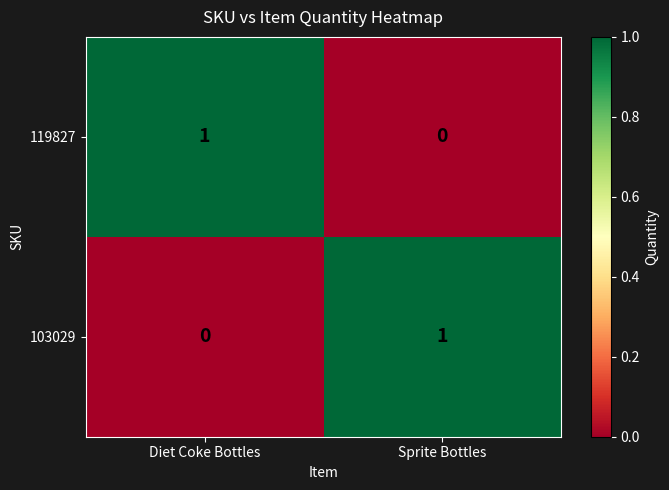

How many data points in 119827 are less than 1?

1